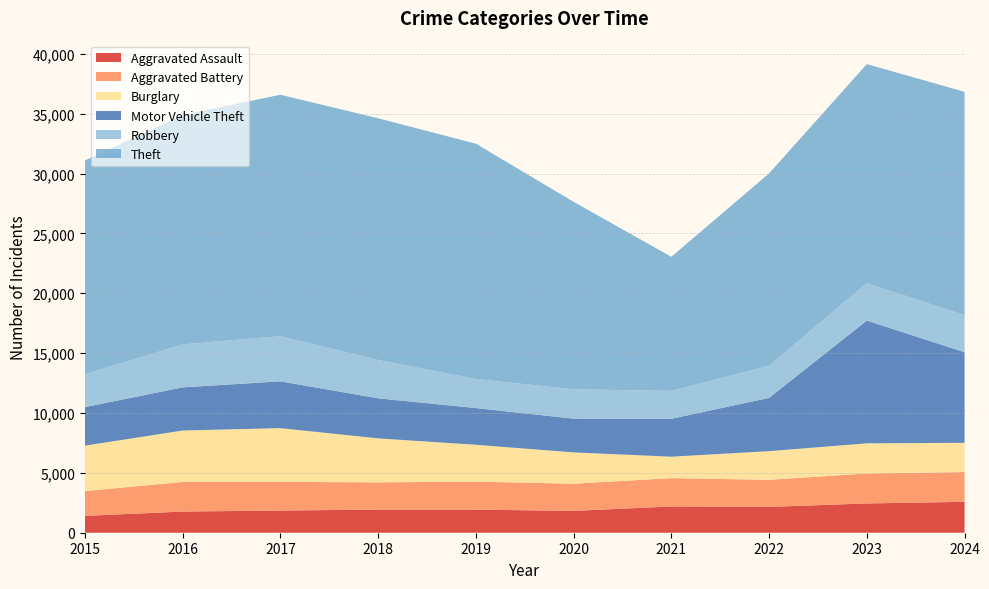

Reading right to left, what are all the values shown in this chart?

Aggravated Assault: 2581	2445	2156	2192	1826	1929	1932	1854	1769	1406
Aggravated Battery: 2487	2503	2263	2368	2266	2341	2274	2395	2469	2076
Burglary: 2442	2519	2395	1791	2617	3076	3675	4488	4299	3791
Motor Vehicle Theft: 7565	10255	4451	3166	2821	3067	3344	3908	3604	3218
Robbery: 3090	3124	2678	2328	2451	2422	3201	3771	3589	2745
Theft: 18663	18297	16069	11204	15659	19660	20192	20169	19162	17854